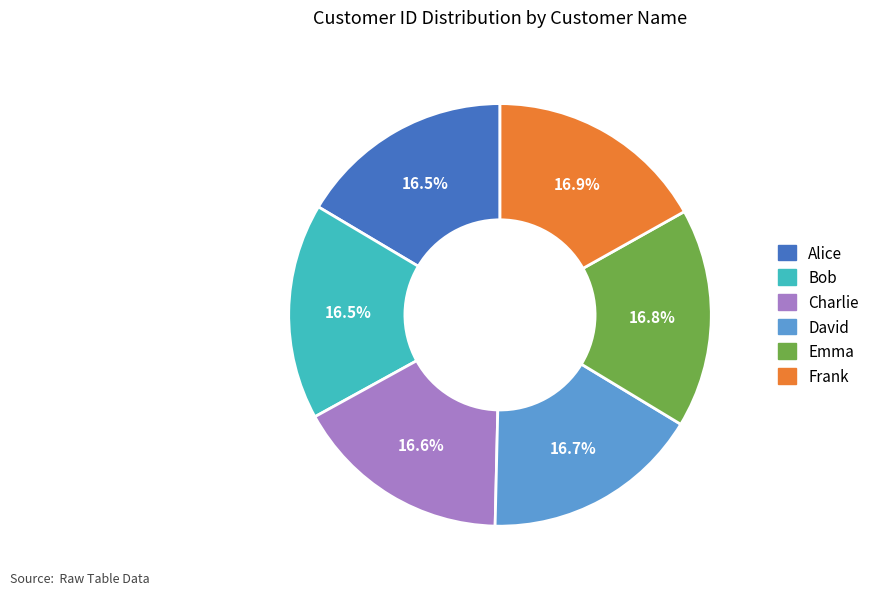

What is the ratio of the value at Bob to the value at Emma?

1.0